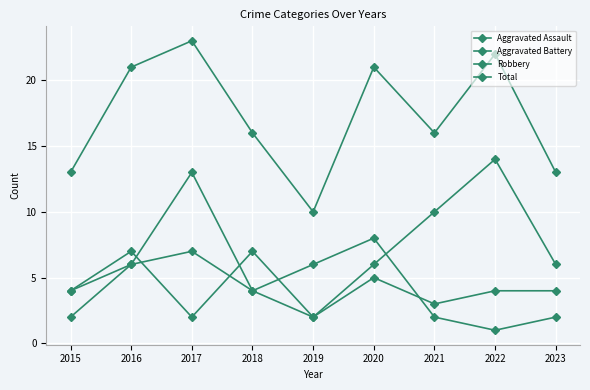

Is this an area chart (filled region under the line)?

No